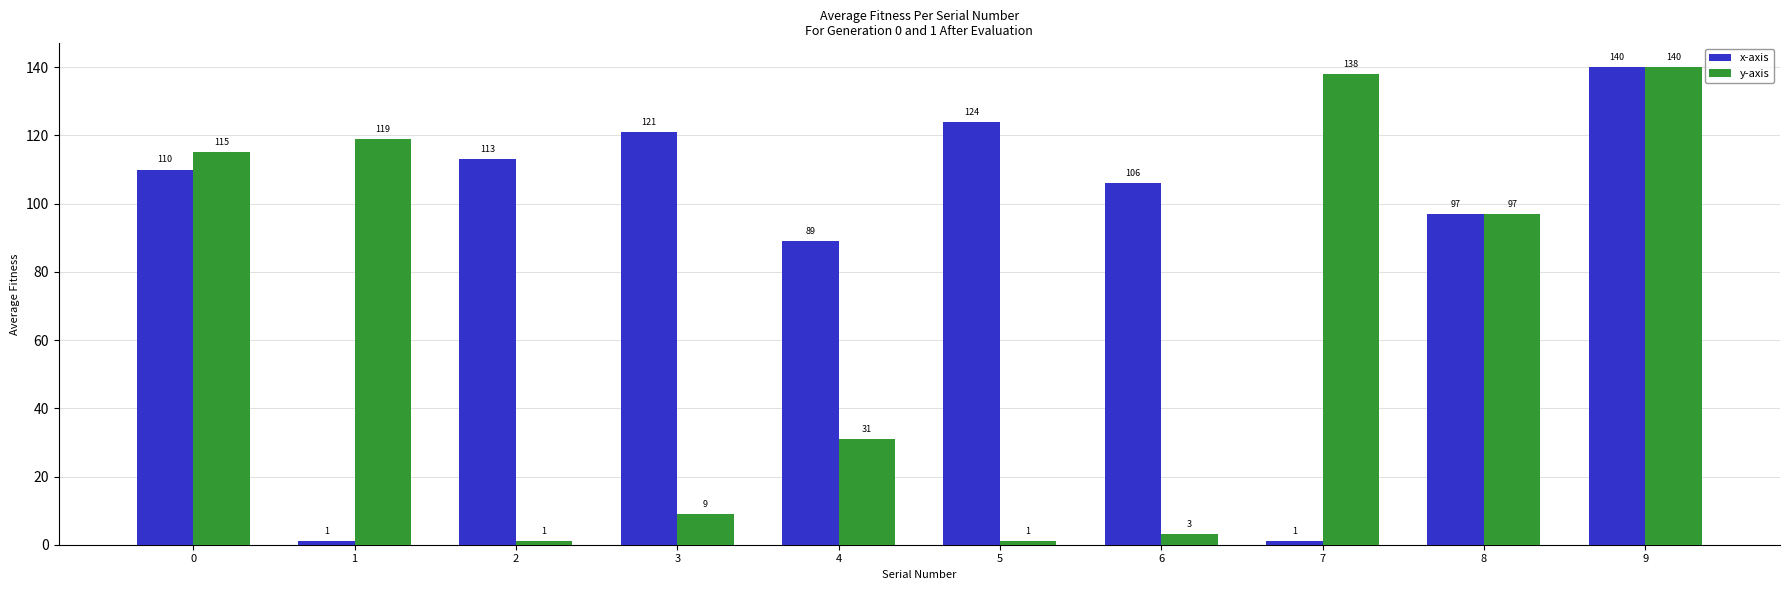

Count the number of categories in the chart.

10